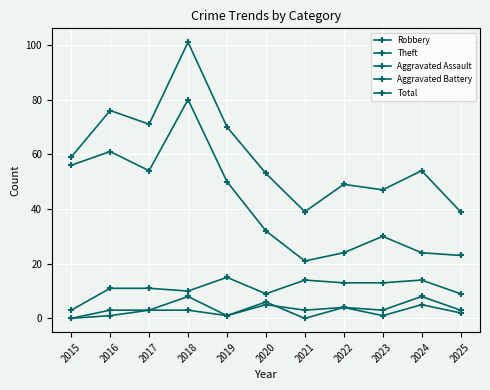

Which category has the highest value in the Aggravated Assault series?

2020